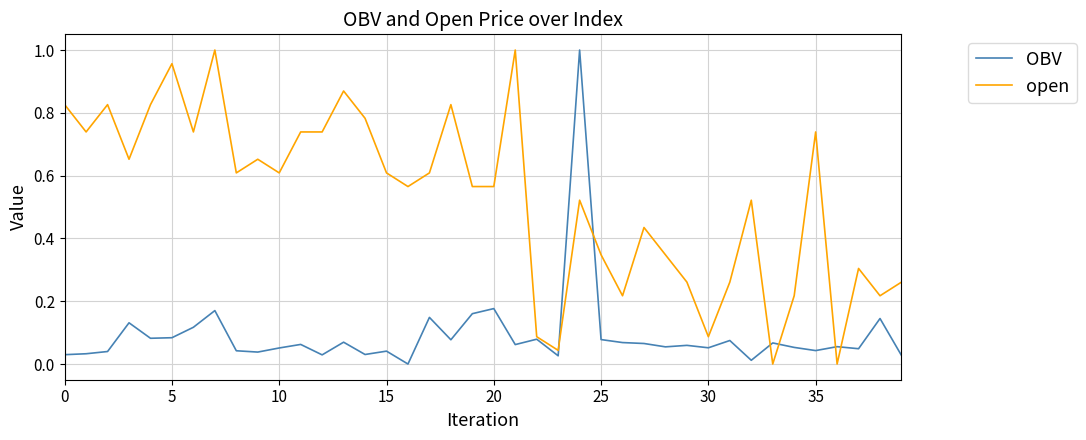

List the series in order of their overall mean, highest first.

open, OBV